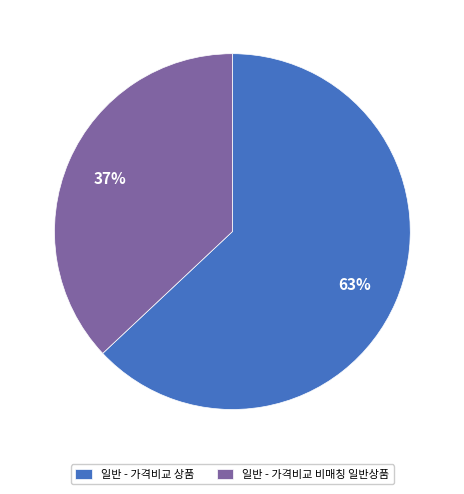

What is the ratio of the value at 일반 - 가격비교 상품 to the value at 일반 - 가격비교 비매칭 일반상품?

1.7